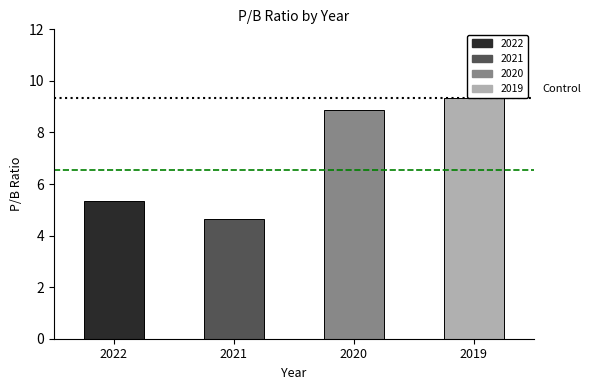

Are the bars grouped side by side (vs. stacked)?

No